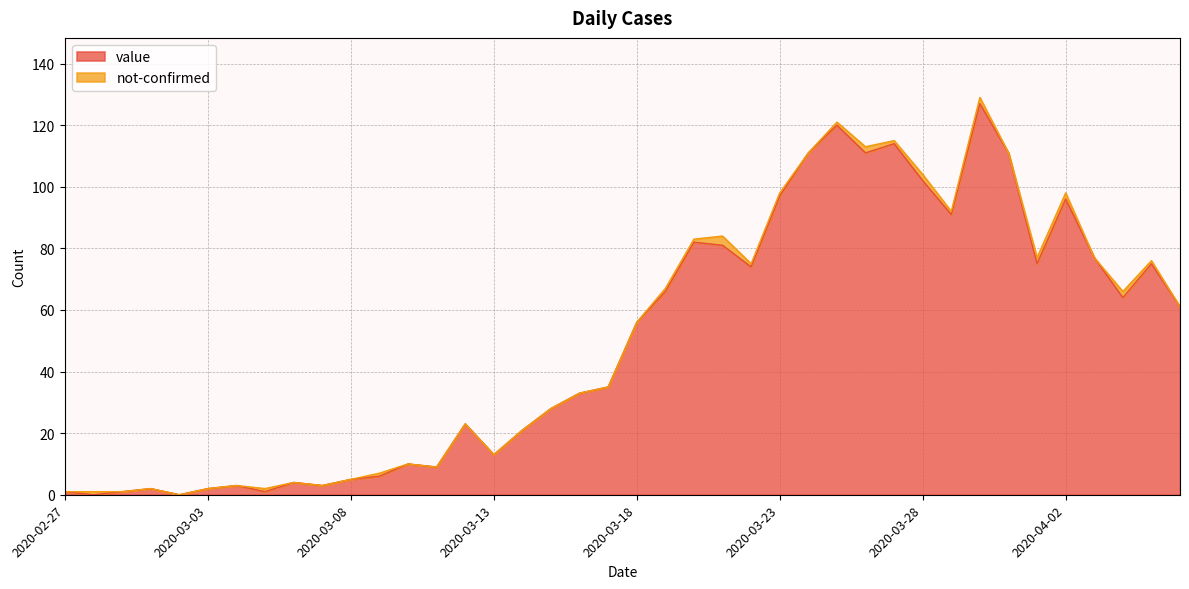

Reading left to right, extract all data points from this chart.

2020-02-27=1	2020-02-28=0	2020-02-29=1	2020-03-01=2	2020-03-02=0	2020-03-03=2	2020-03-04=3	2020-03-05=1	2020-03-06=4	2020-03-07=3	2020-03-08=5	2020-03-09=6	2020-03-10=10	2020-03-11=9	2020-03-12=23	2020-03-13=13	2020-03-14=21	2020-03-15=28	2020-03-16=33	2020-03-17=35	2020-03-18=56	2020-03-19=66	2020-03-20=82	2020-03-21=81	2020-03-22=74	2020-03-23=97	2020-03-24=111	2020-03-25=120	2020-03-26=111	2020-03-27=114	2020-03-28=102	2020-03-29=91	2020-03-30=127	2020-03-31=111	2020-04-01=75	2020-04-02=96	2020-04-03=77	2020-04-04=64	2020-04-05=75	2020-04-06=61